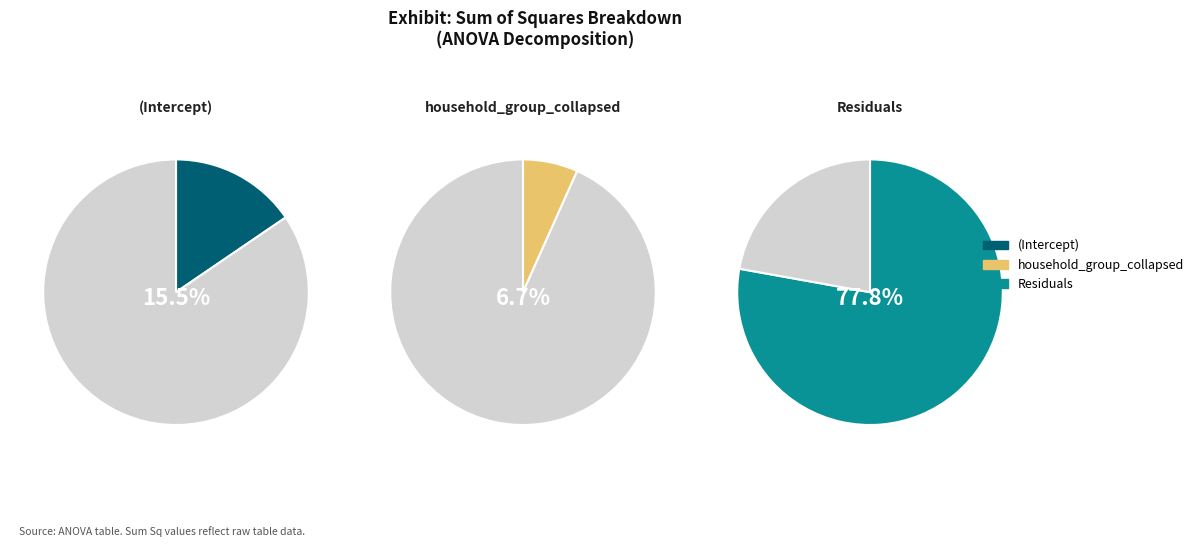

Is it true that Residuals is 70% of the pie?

False